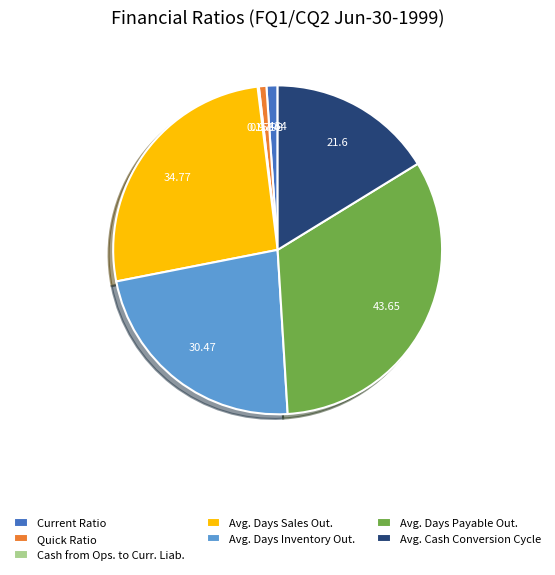

Do Avg. Days Payable Out. and Avg. Days Inventory Out. together represent more than half of the pie?

Yes